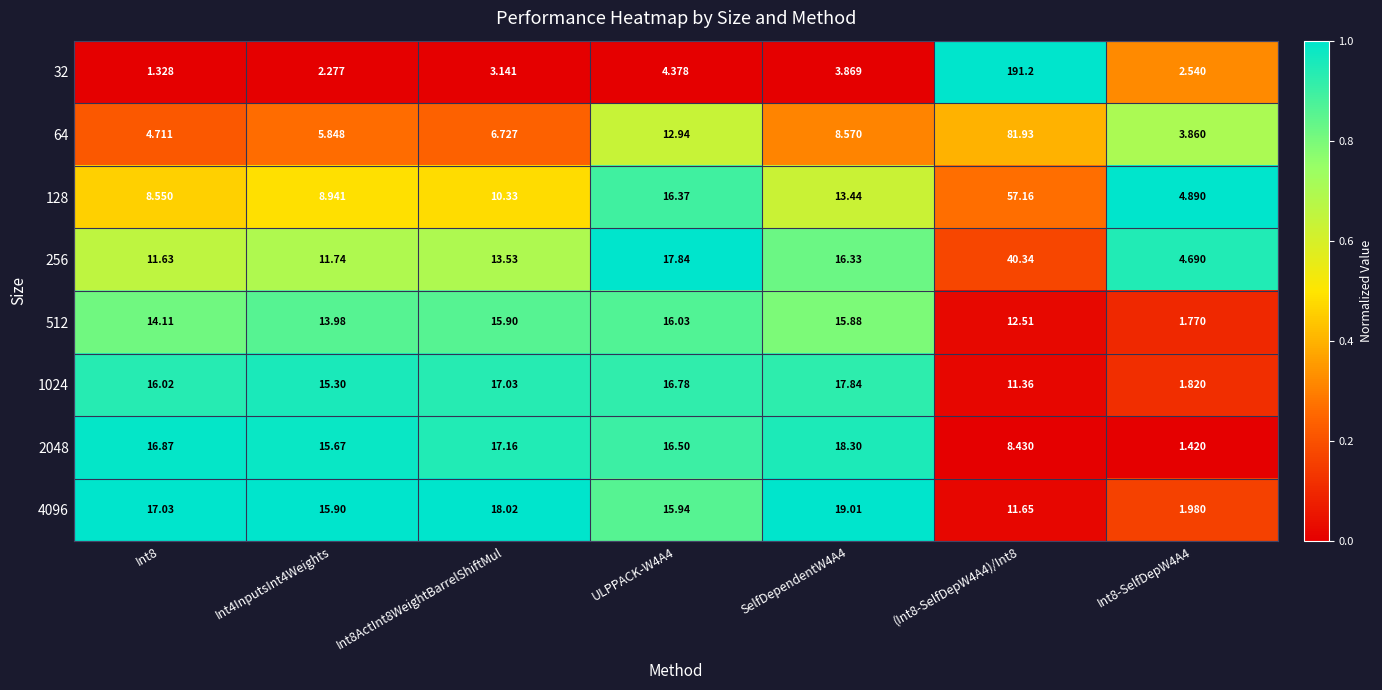

Is the value of 512 at (Int8-SelfDepW4A4)/Int8 greater than the value of 256 at ULPPACK-W4A4?

No